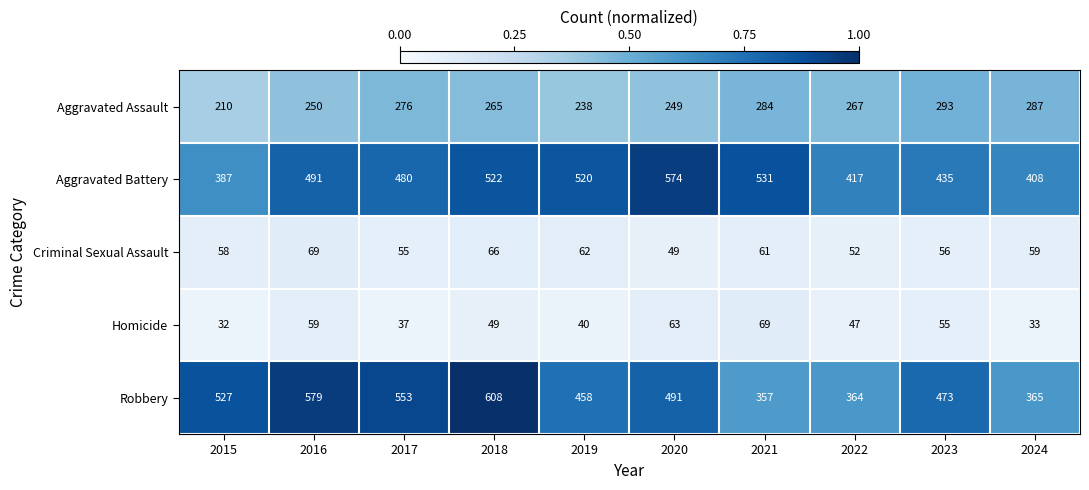

At which label is Criminal Sexual Assault closest to 59?

2024